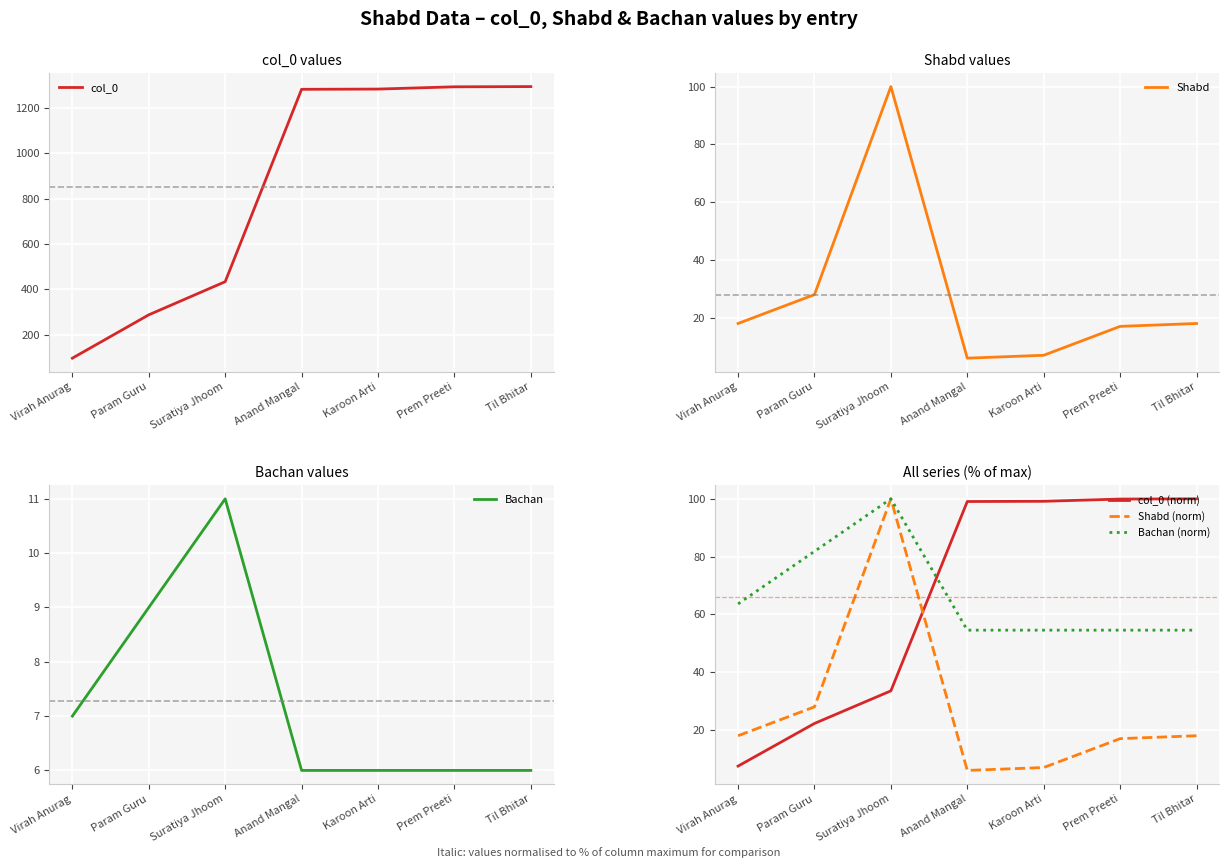

What position from the left is Suratiya Jhoom?

3